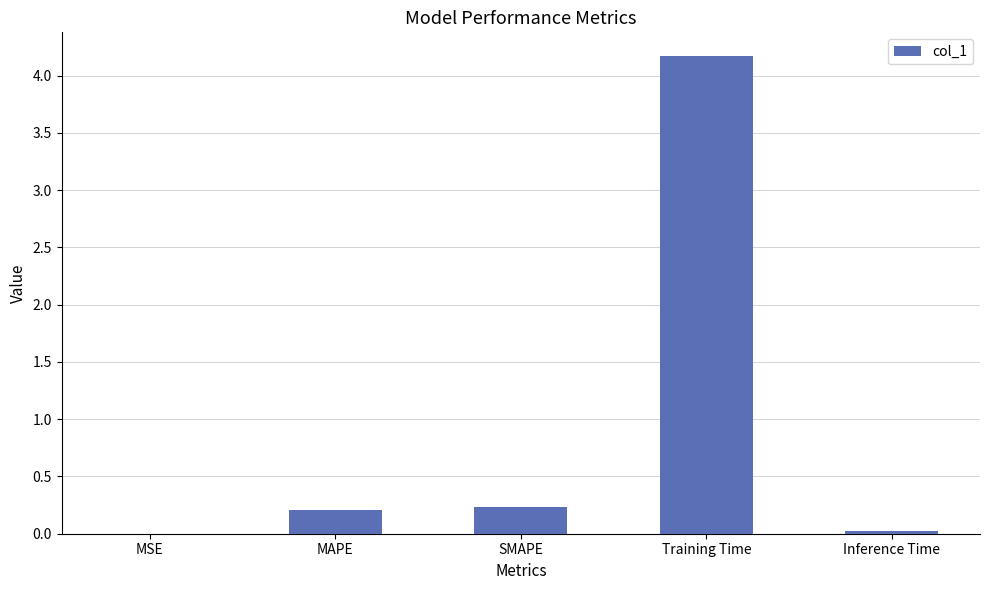

Which label corresponds to the largest value in the chart?

Training Time